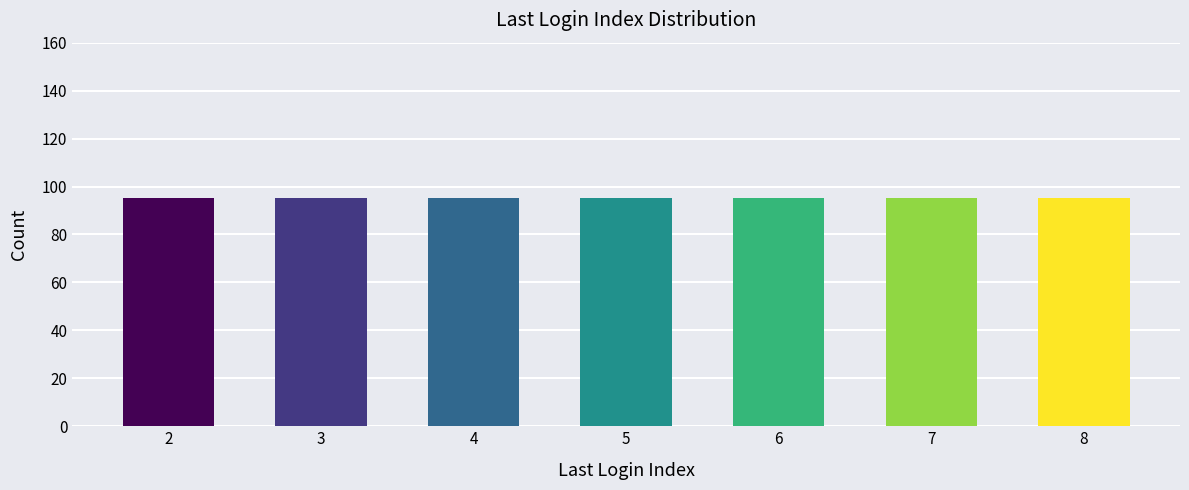

The value at 12 is 5. True or false?

False